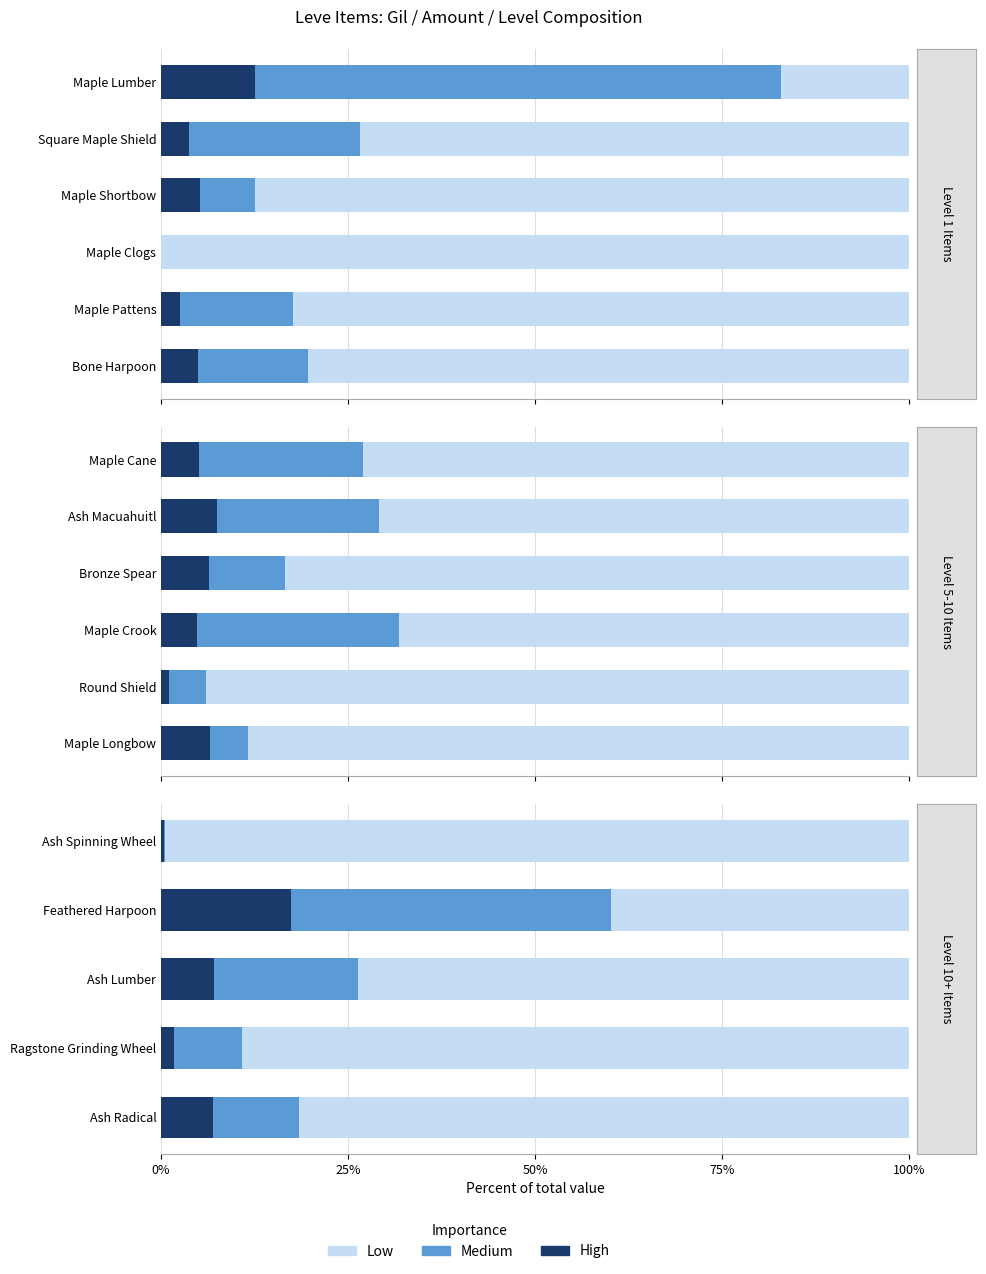

Is it true that Low equals 130.4 at 0%?

False